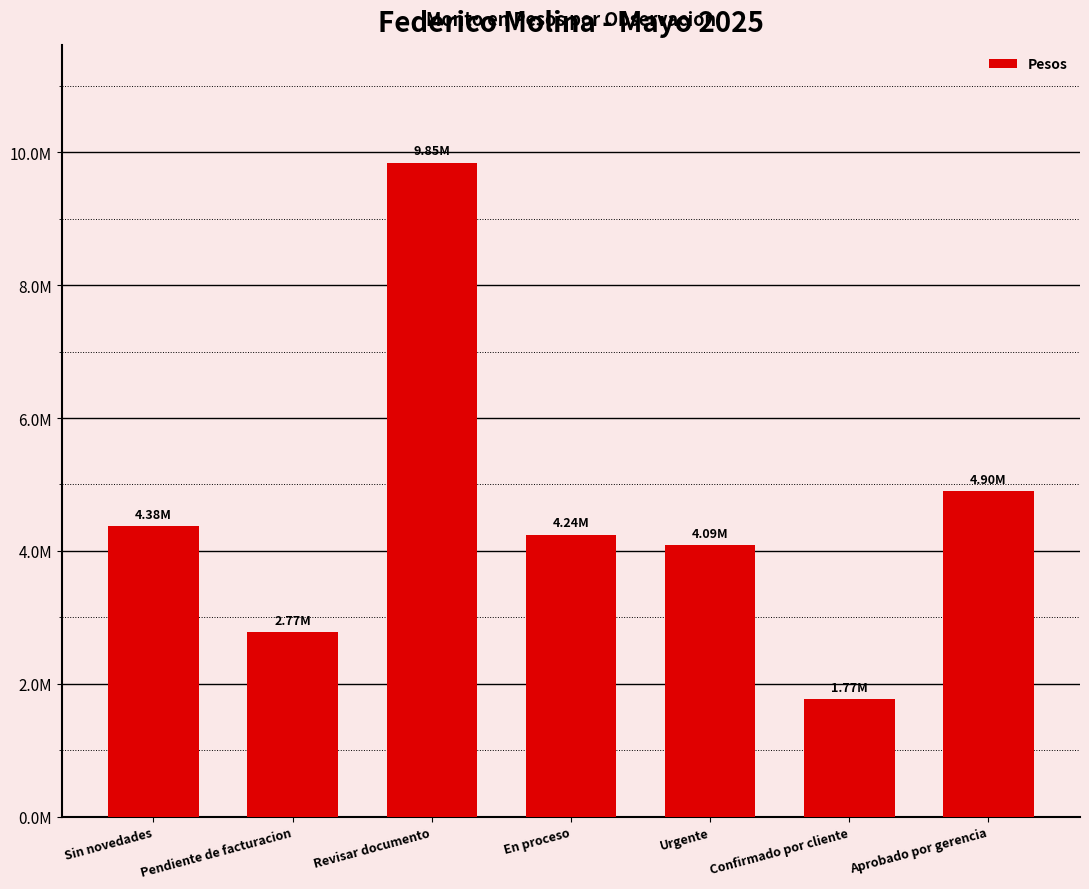

What position from the left is Pendiente de facturacion?

2